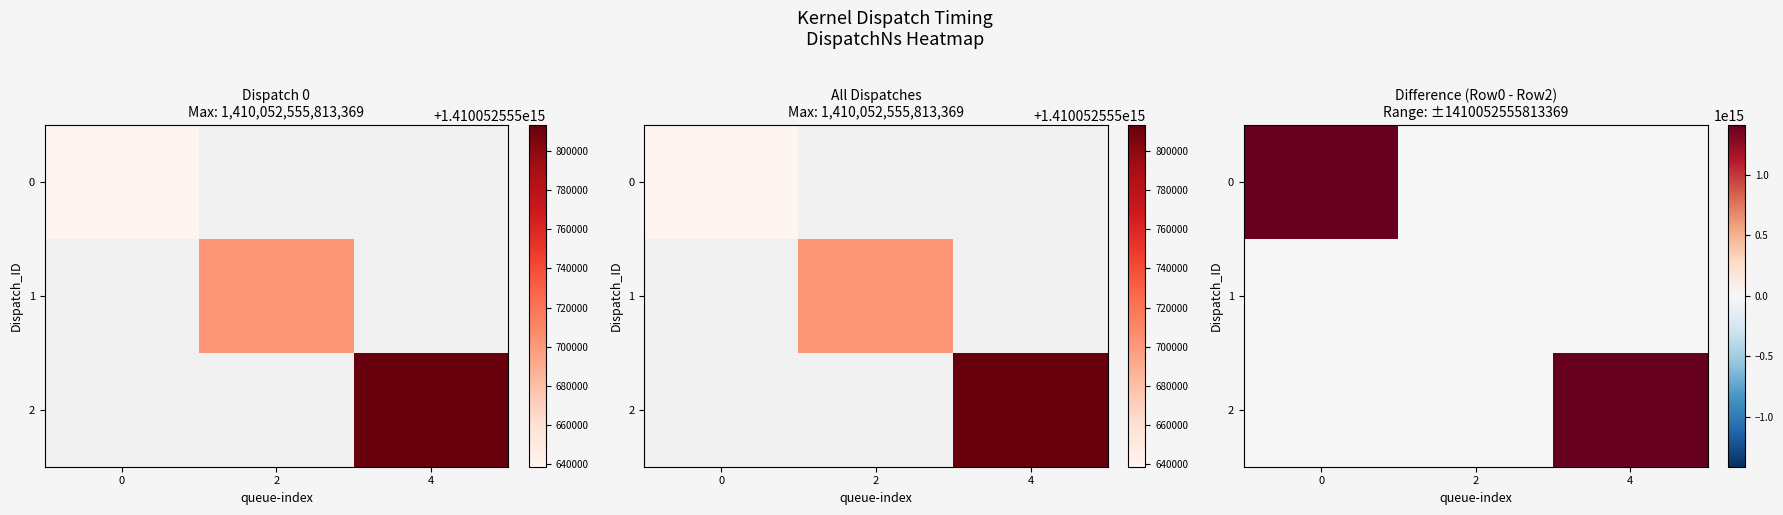

True or false: 0 has a value of 0 at 2.

True